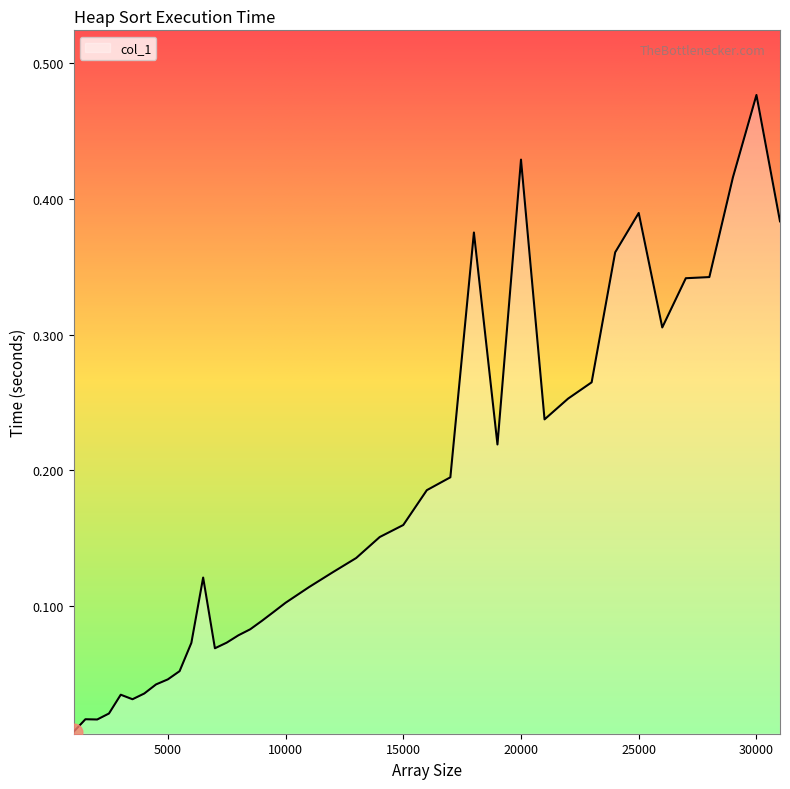

What is the sum of all values?

6.9